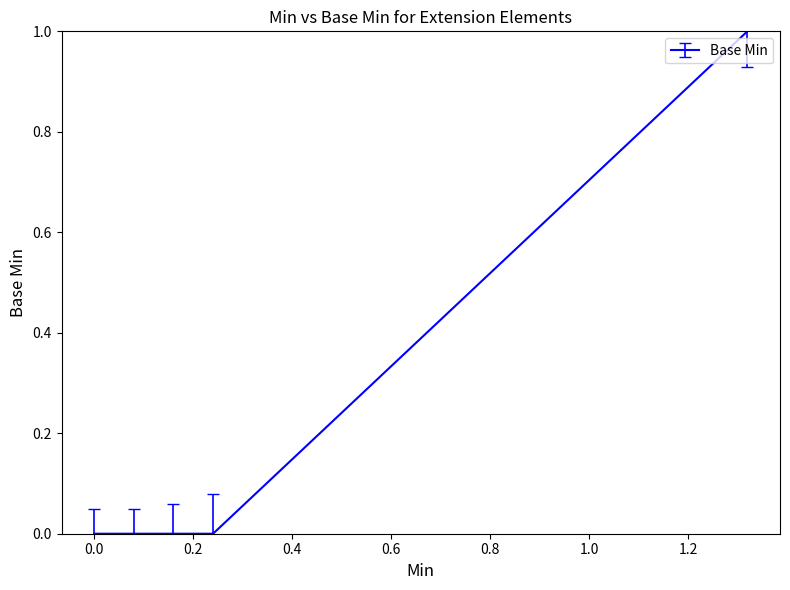

True or false: the data has more than 1 interior local peaks.

False